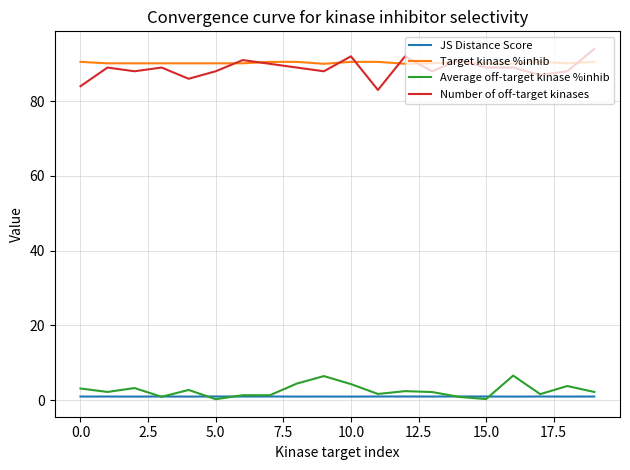

What is the highest value of the Target kinase %inhib series?

90.5